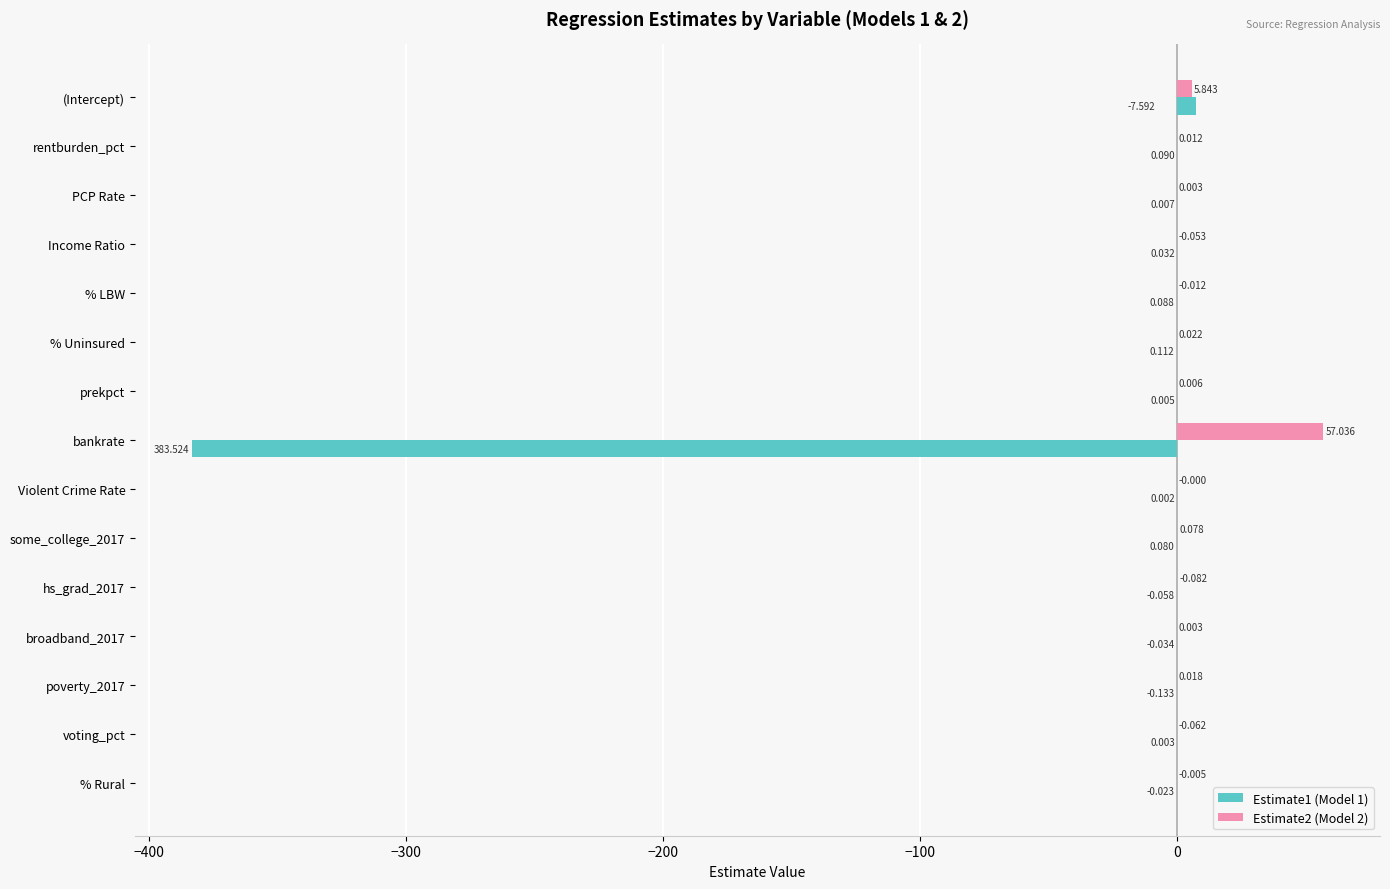

At which label does Estimate1 (Model 1) reach its peak?

(Intercept)